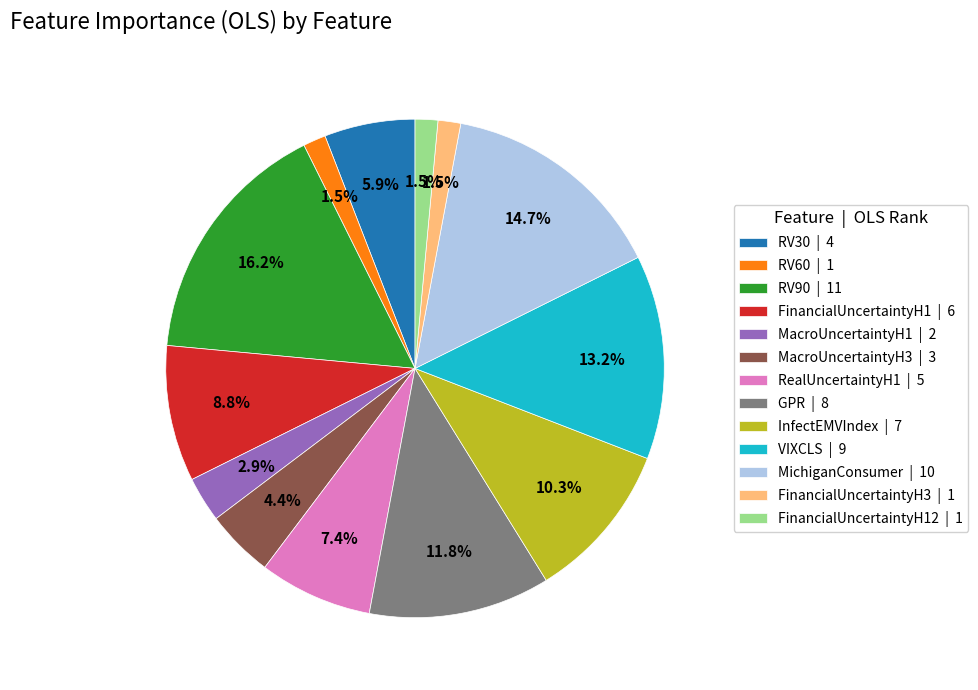

What percentage is NOT represented by InfectEMVIndex | 7?

89.7%